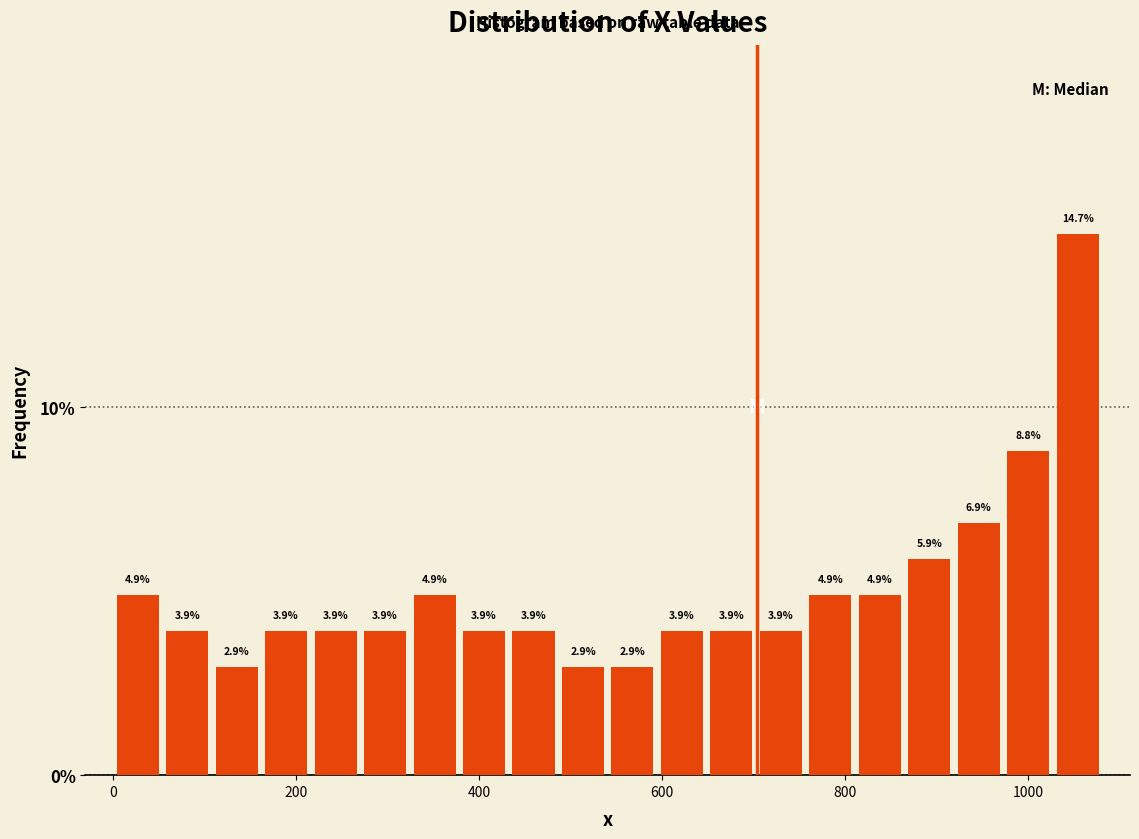

Around what value on the x-axis is the tallest bar? Give the approximate position of its centre, as read against the axis.

1060